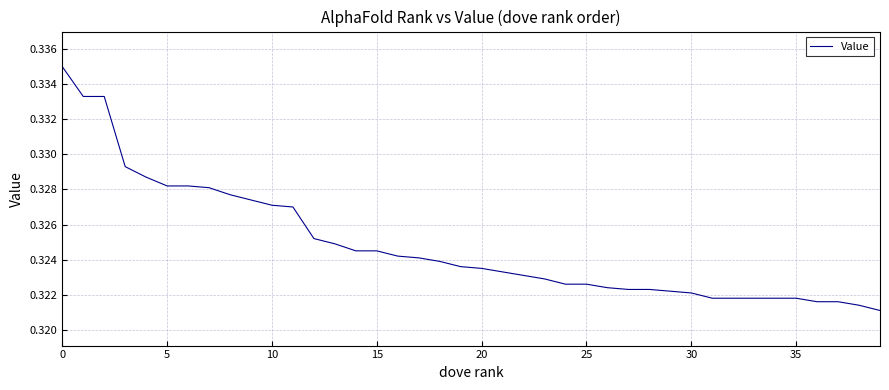

What is the label of the 39th point from the left?

38